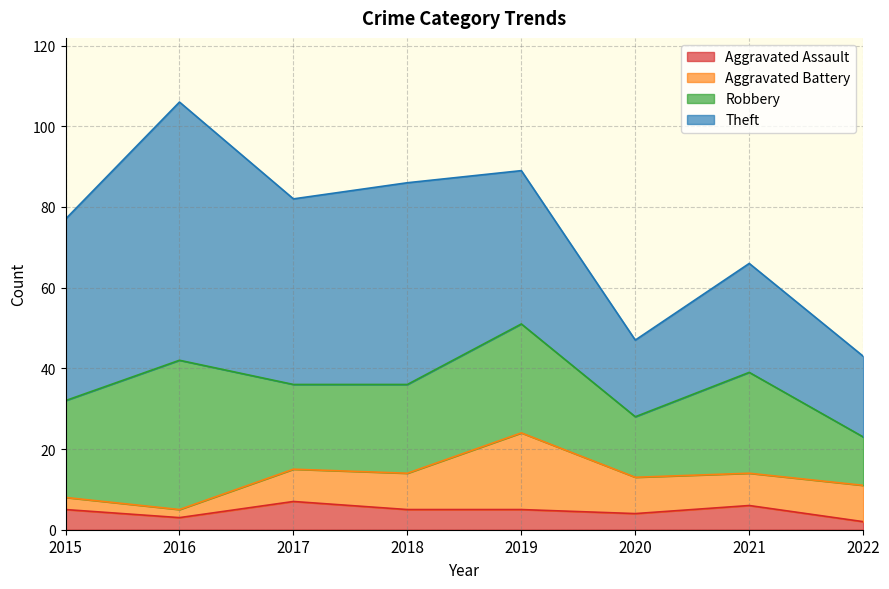

What is the difference between the maximum and minimum values in the Theft series?

45